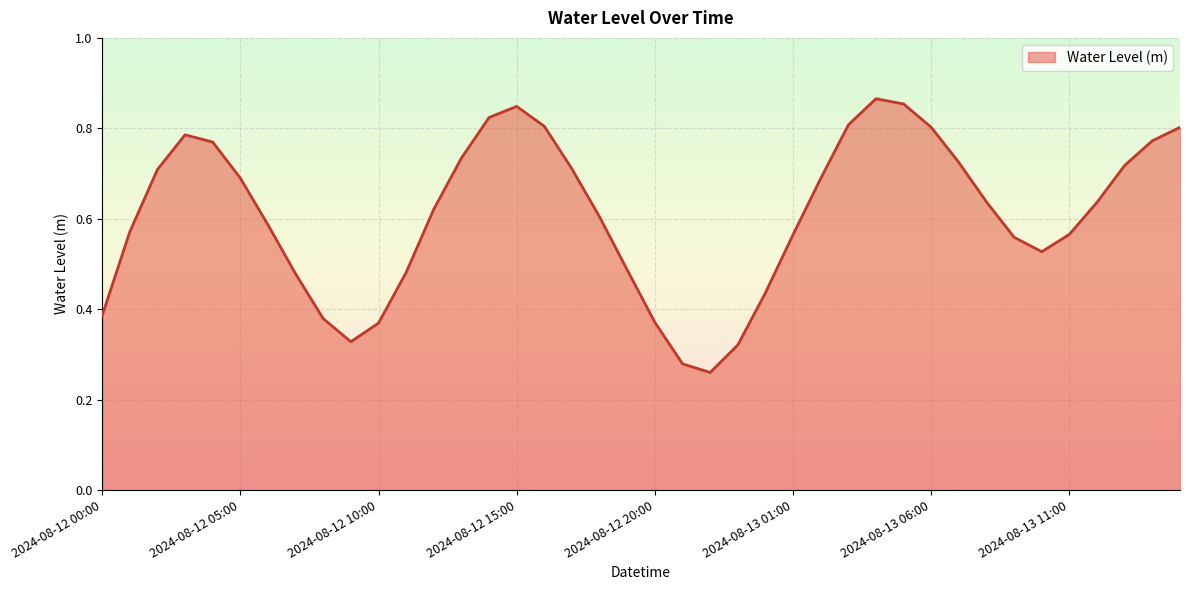

Does the chart have visible grid lines?

Yes